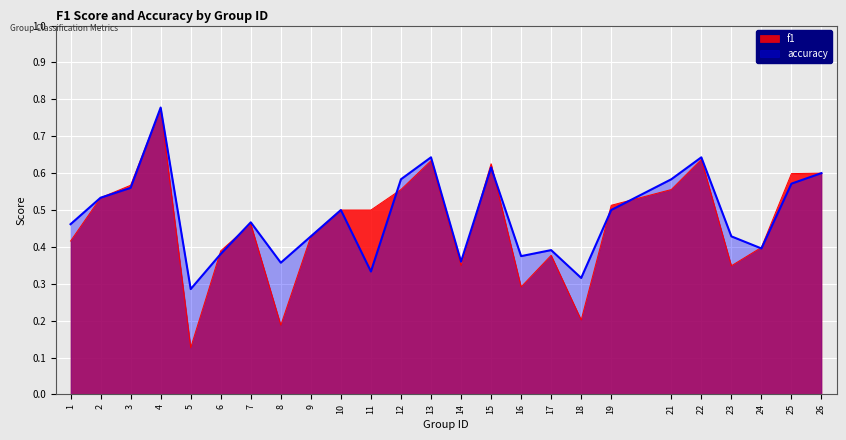

Count the f1 values in the range 0 to 1.

25